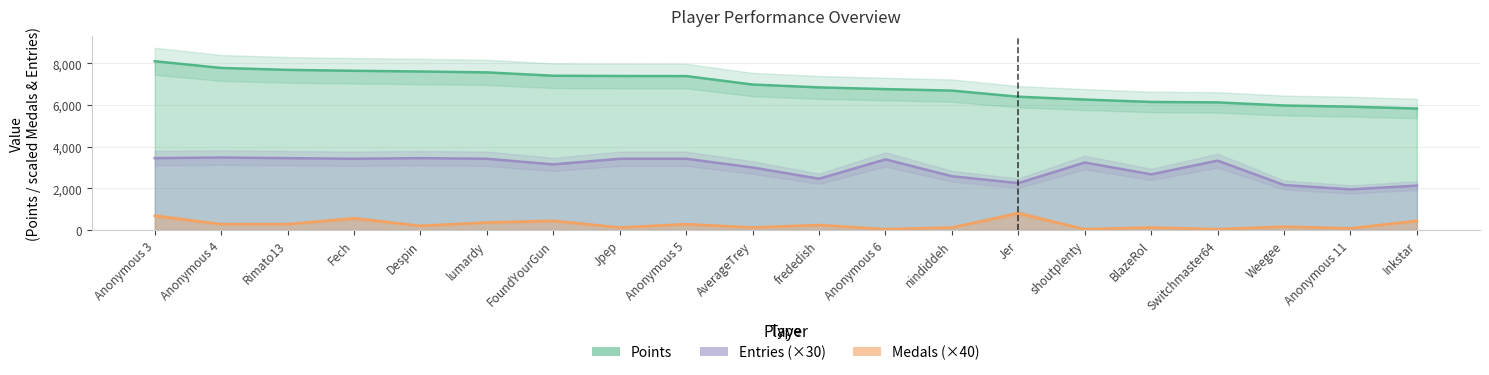

At which category does Medals reach its first local valley?

Despin